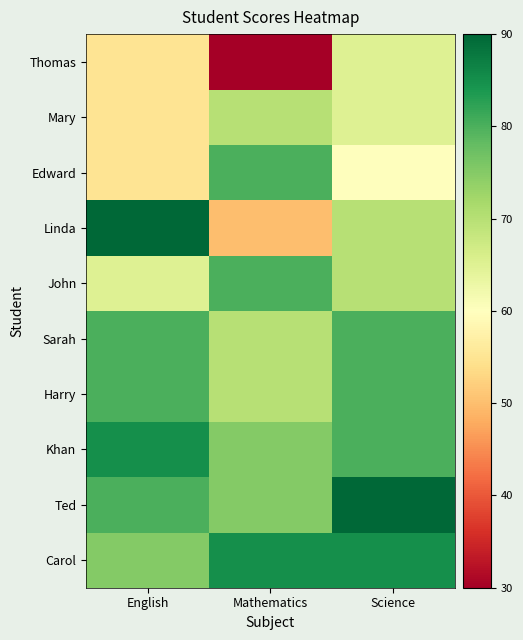

How many distinct data groups are displayed?

10